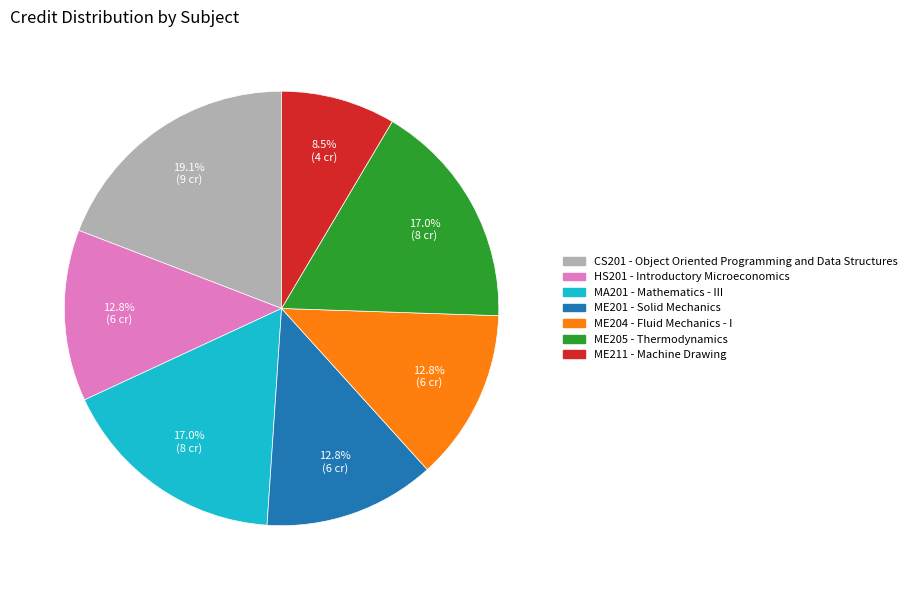

How many slices are in this pie chart?

7